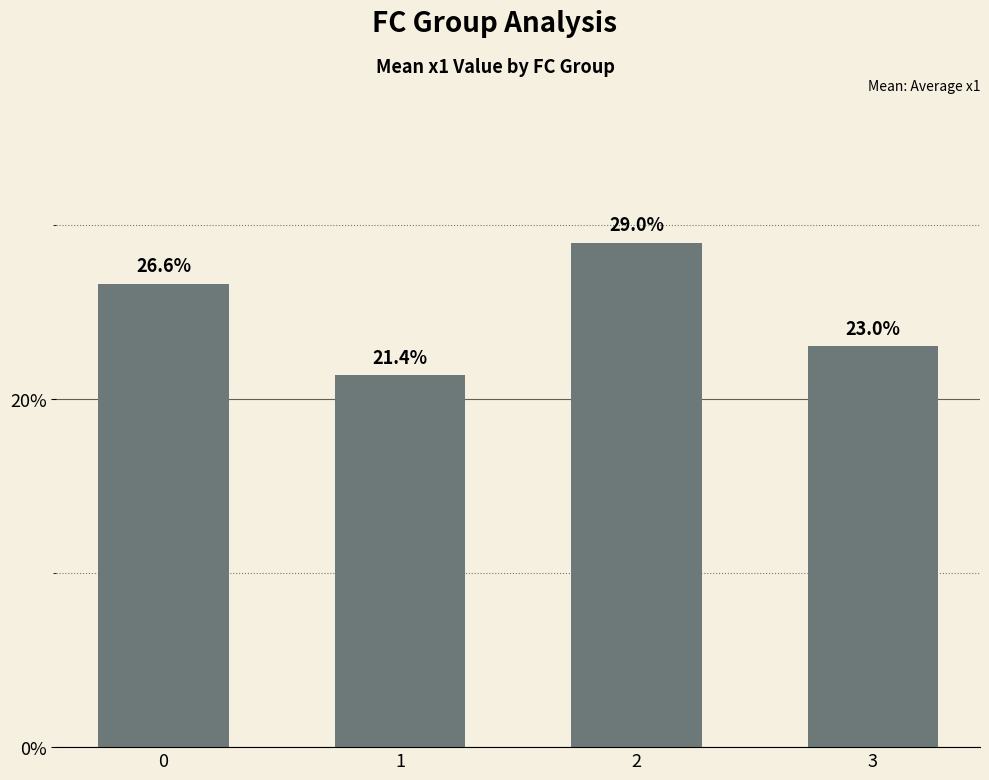

What is the value of the 4th bar from the left?

23.0